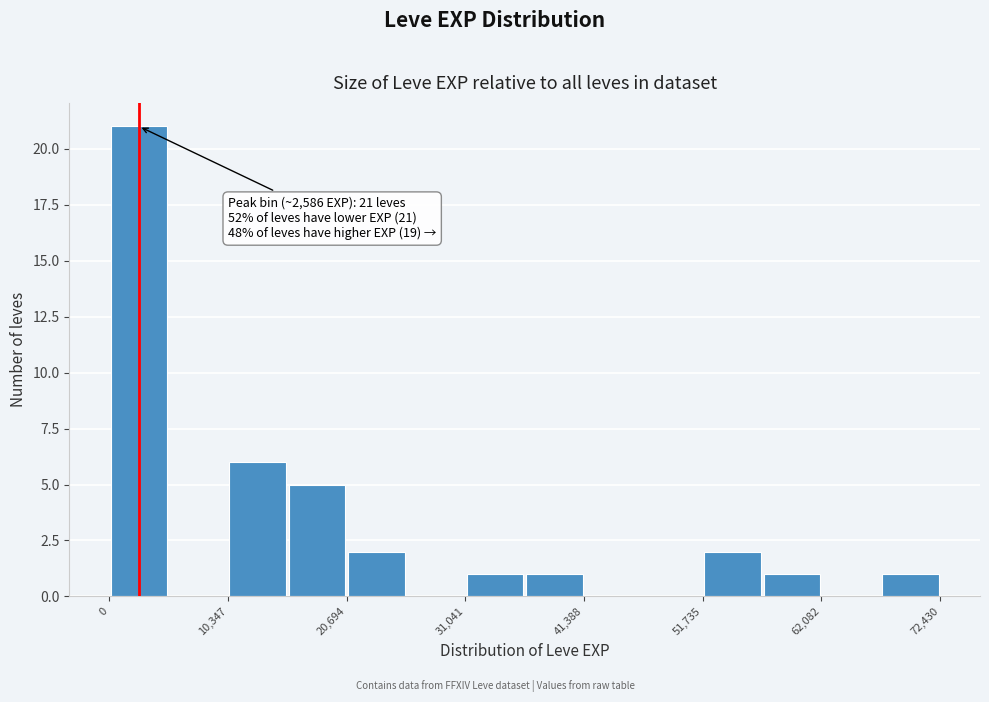

Read against the x-axis, roughly where is the centre of the tallest bar?

2000